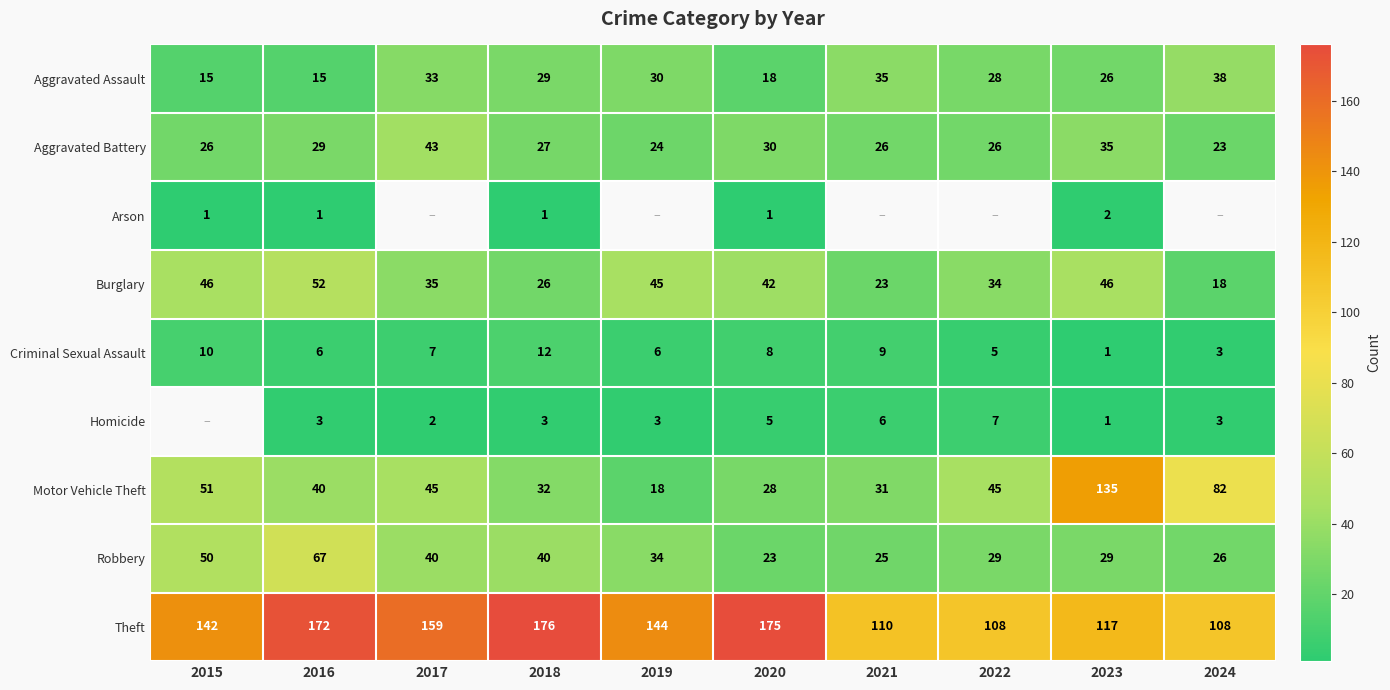

The Theft series shows 53 at 2022. True or false?

False